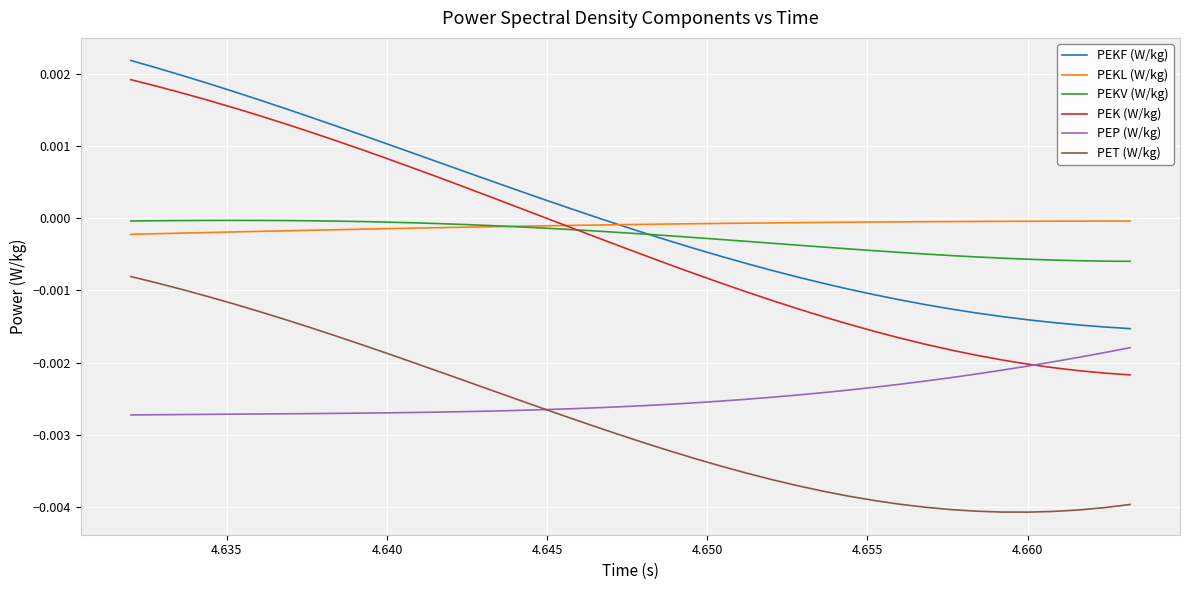

True or false: PET (W/kg) and PEKL (W/kg) intersect in this chart.

False